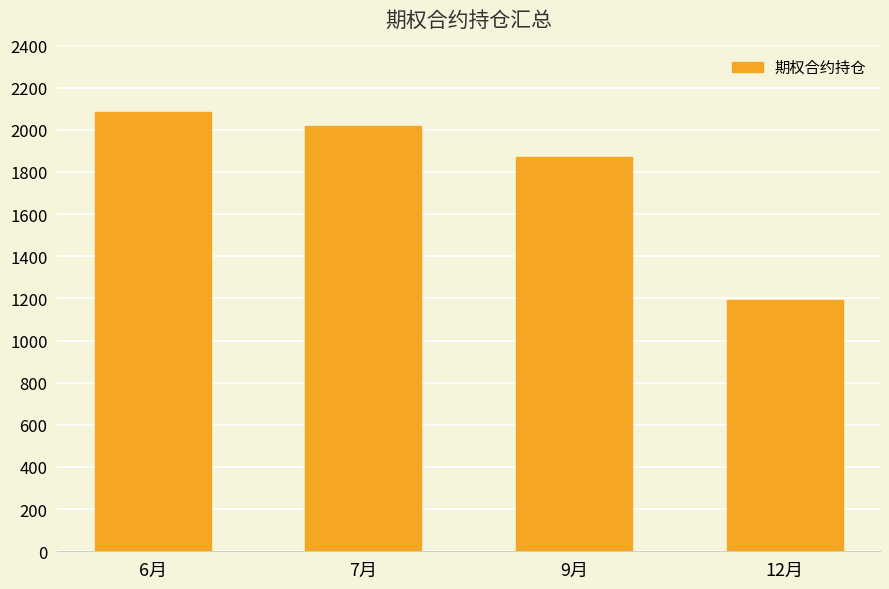

The chart shows a value of 2082 at 6月. True or false?

True